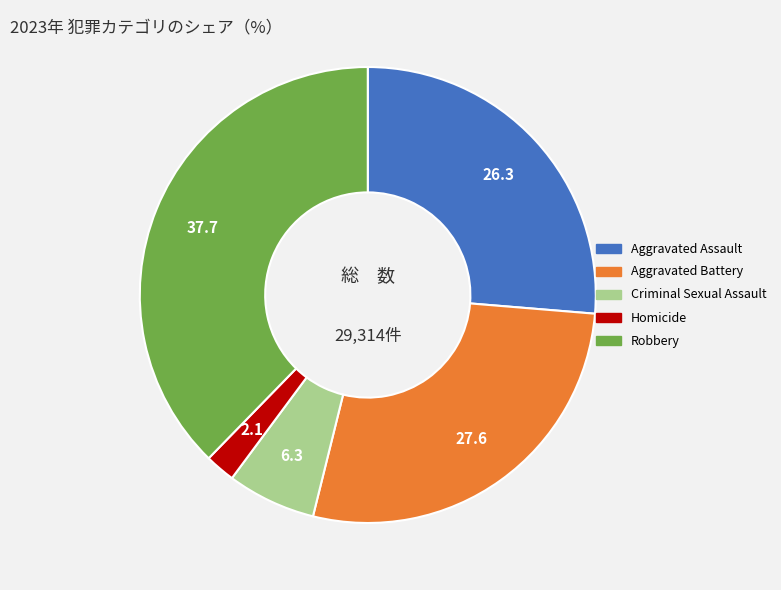

True or false: Aggravated Assault accounts for 26% of the total.

True